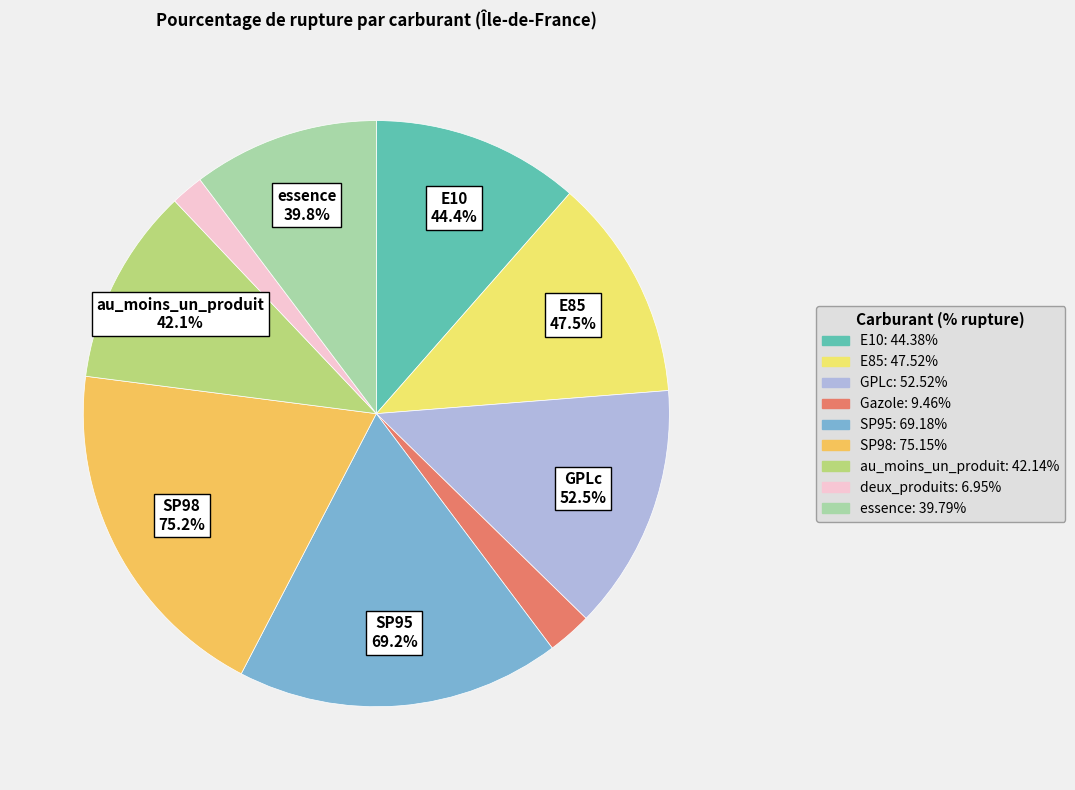

What portion of the pie excludes au_moins_un_produit?

89.1%